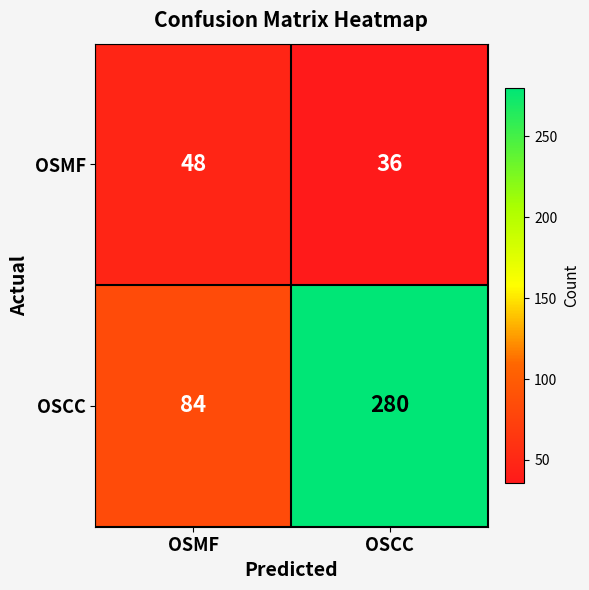

What is the greatest value displayed?

280